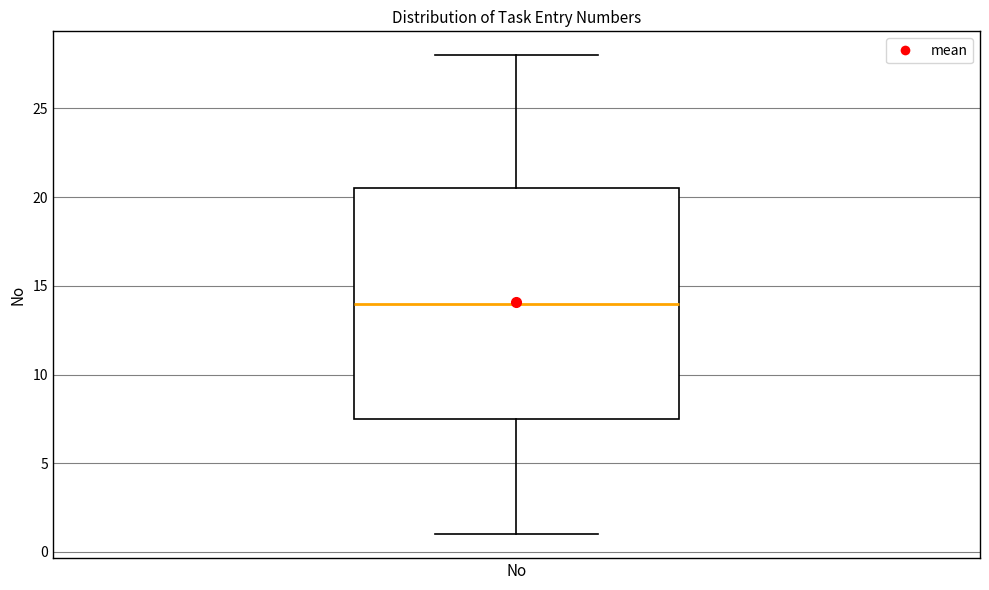

Read this box plot against the y-axis: the position of the median line, the range covered by the box, and the ends of both whiskers. The values are not printed on the chart, so give them approximately, as read against the axis.

median 14.0, box 7.5 to 20.5, whiskers 1.0 to 28.0